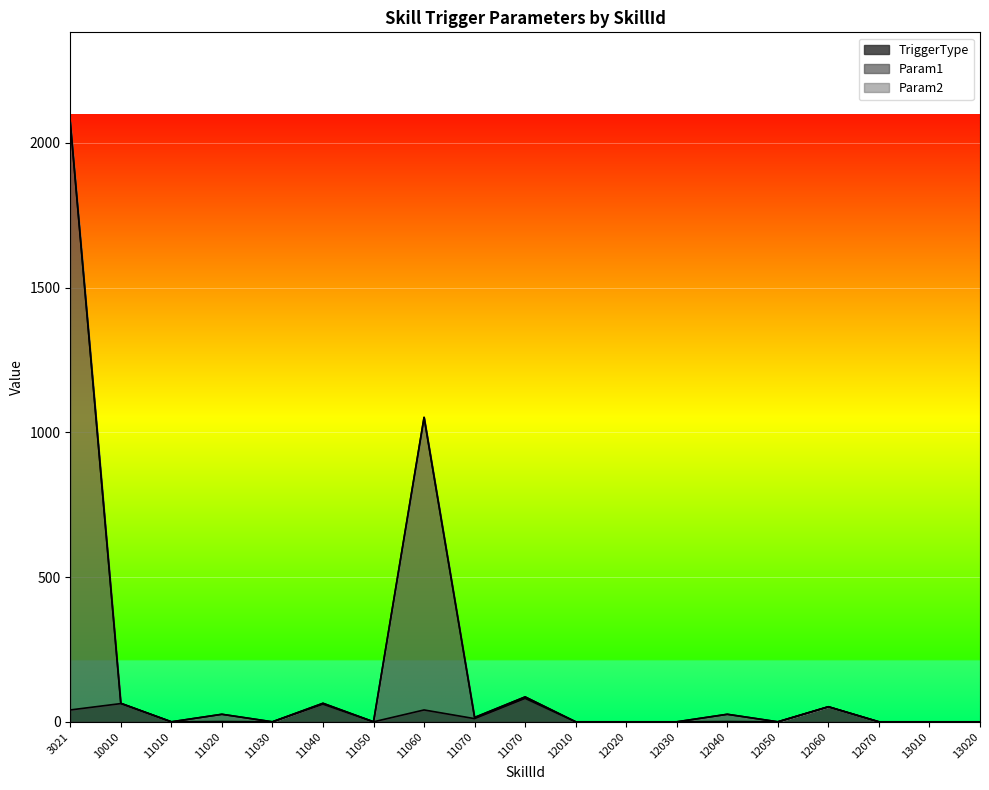

What is the sum of the TriggerType values at 11040 and 11030?

61